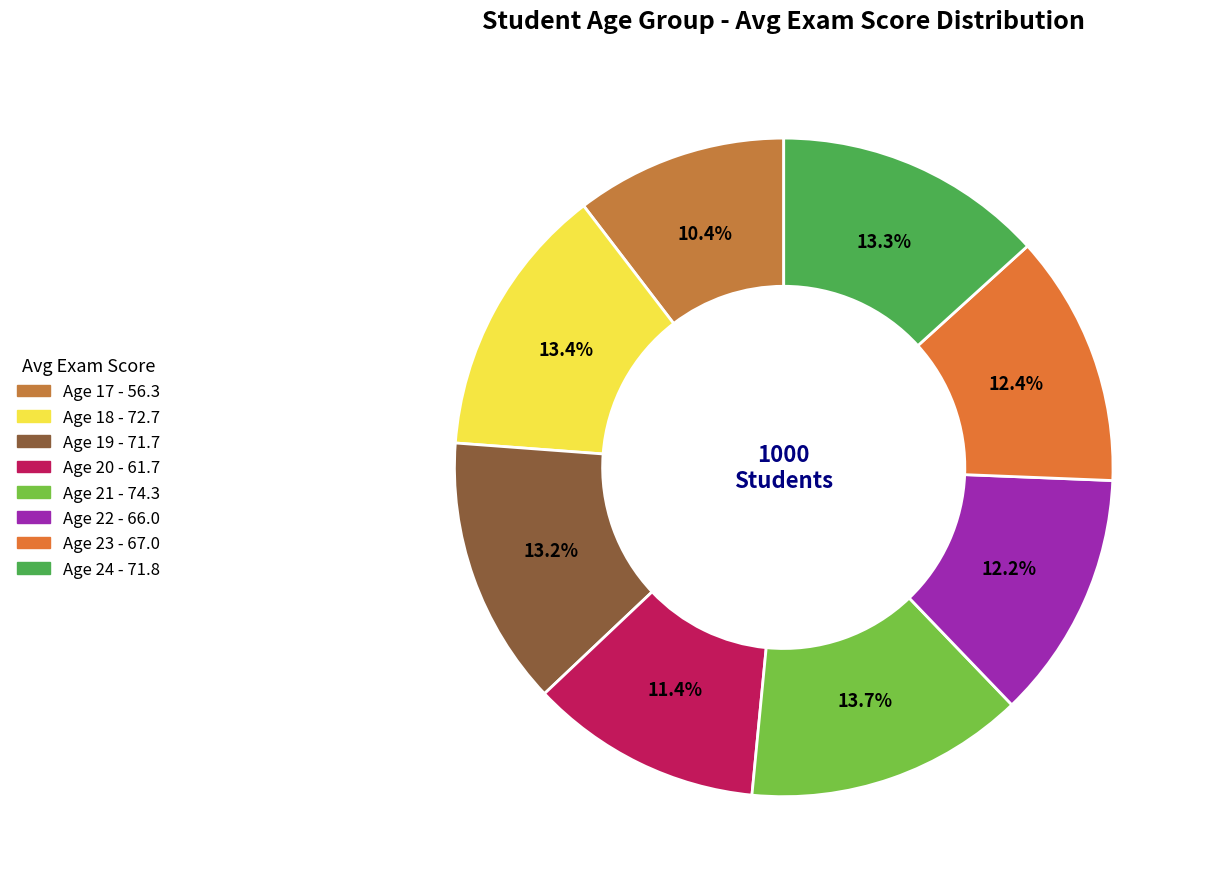

How many segments does this pie chart have?

8